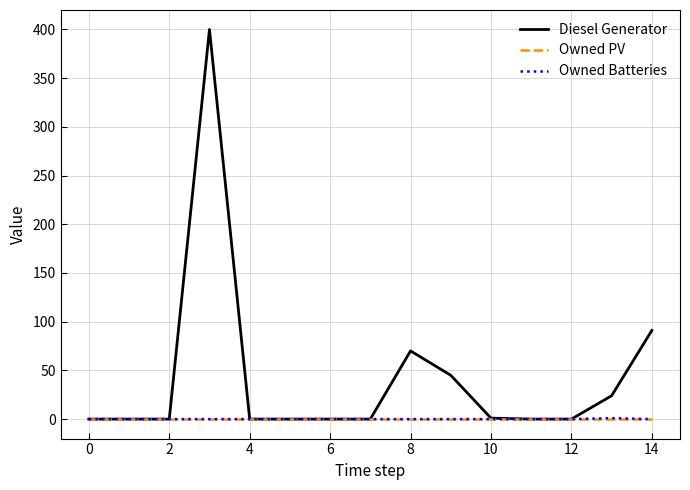

How many Owned Batteries values are between 0 and 1?

15